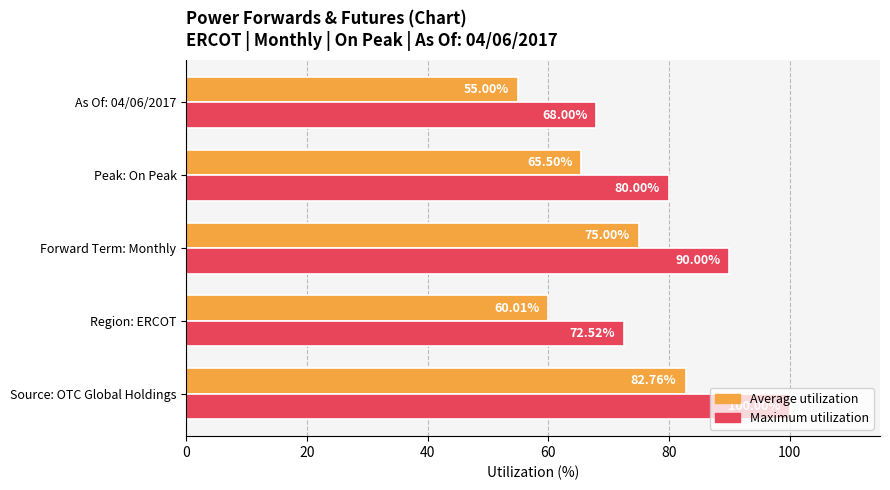

Between Source: OTC Global Holdings and Region: ERCOT, which series saw the biggest shift?

Maximum utilization